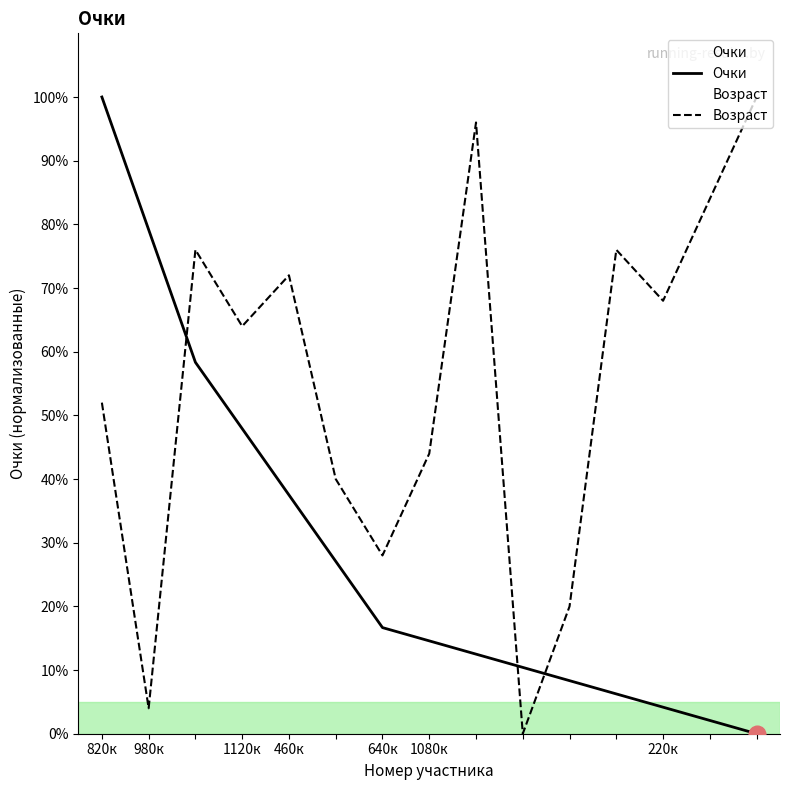

What are all the series names shown in the legend?

Очки, Возраст